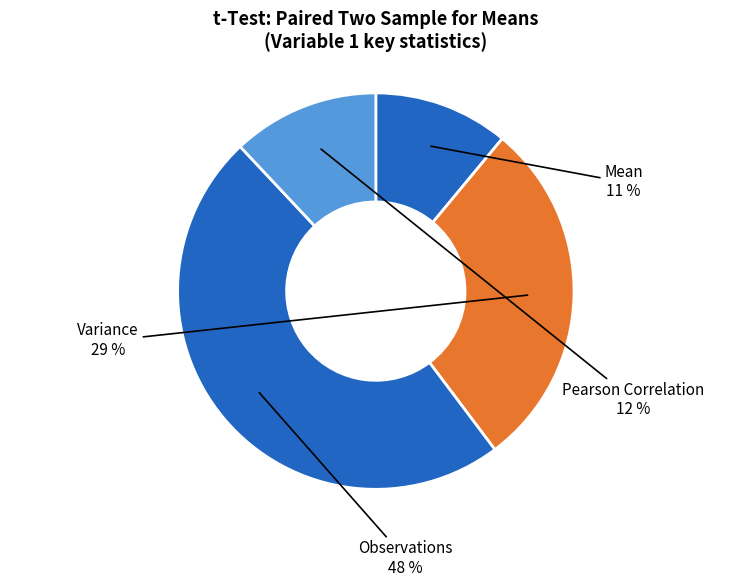

Between Variance and Observations, which is larger?

Observations